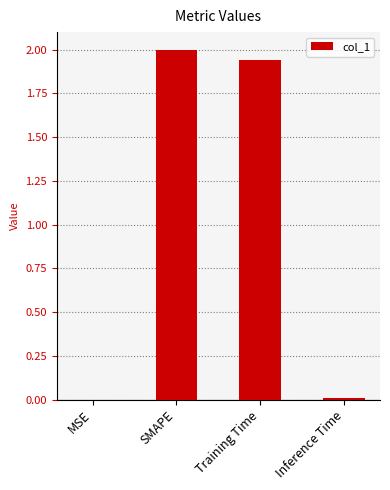

At which label is the value closest to 1?

Training Time